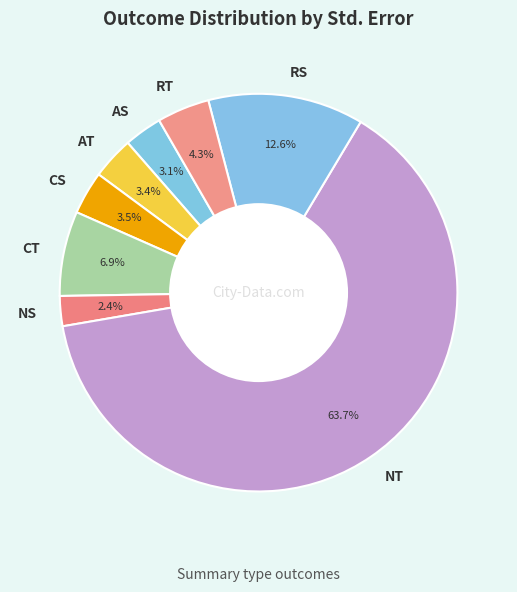

How many segments does this pie chart have?

8